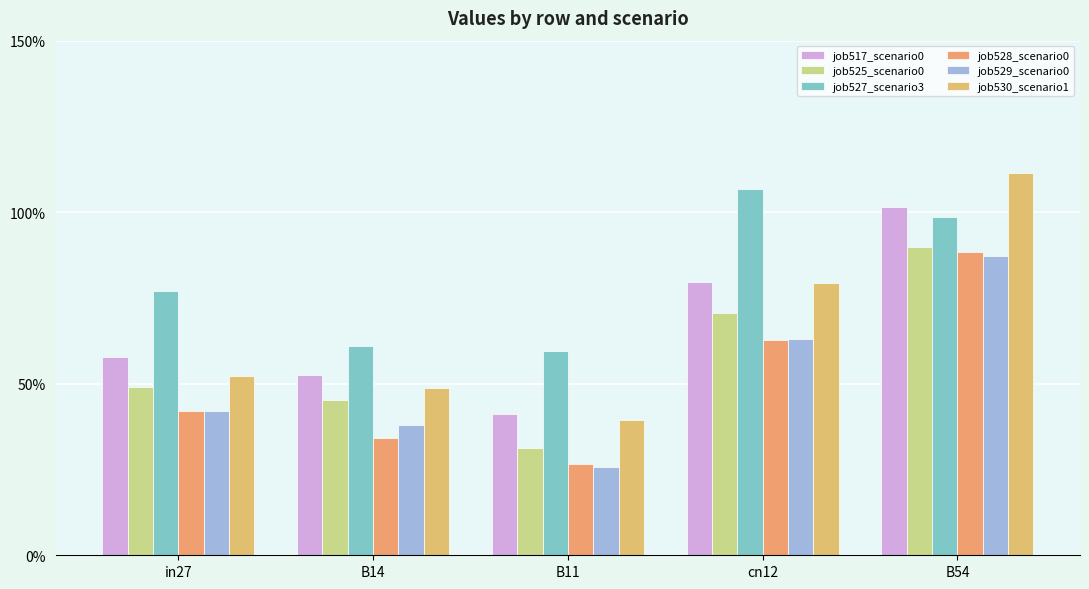

At which category is the sum across all series the highest?

B54